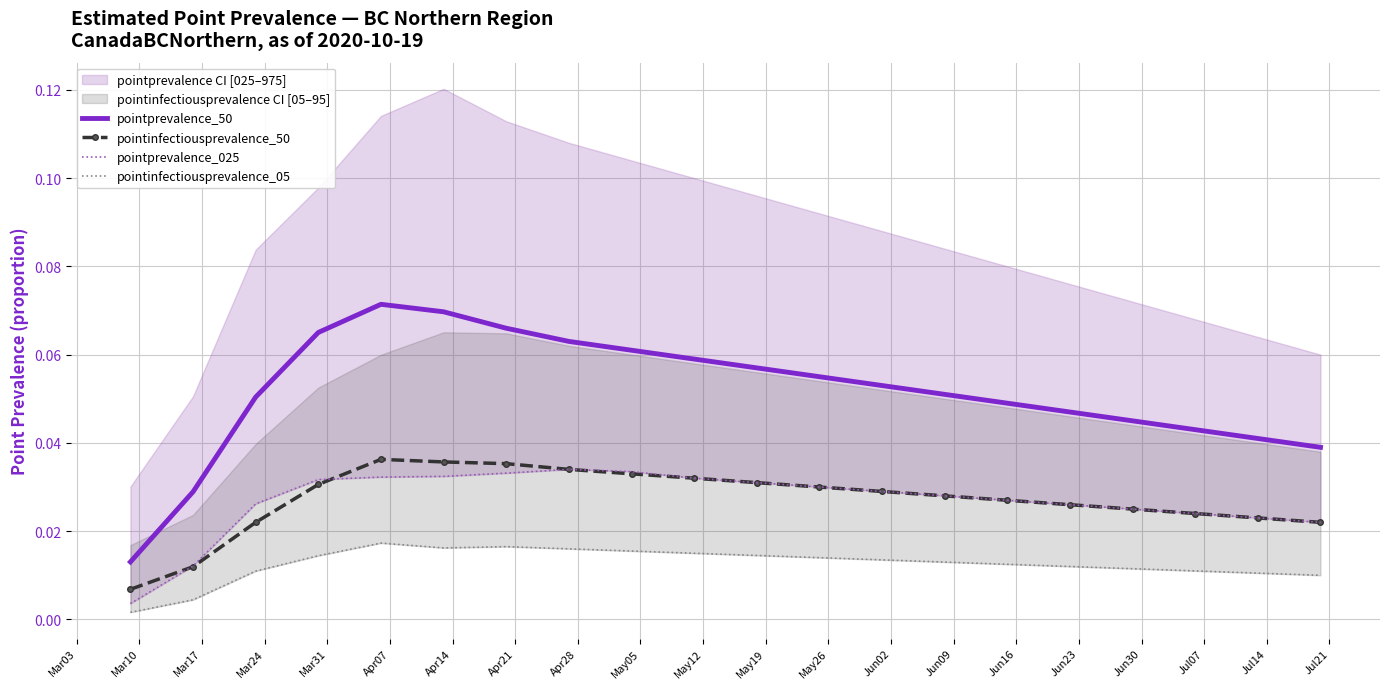

True or false: pointprevalence_025 and pointinfectiousprevalence_50 cross at least once.

True